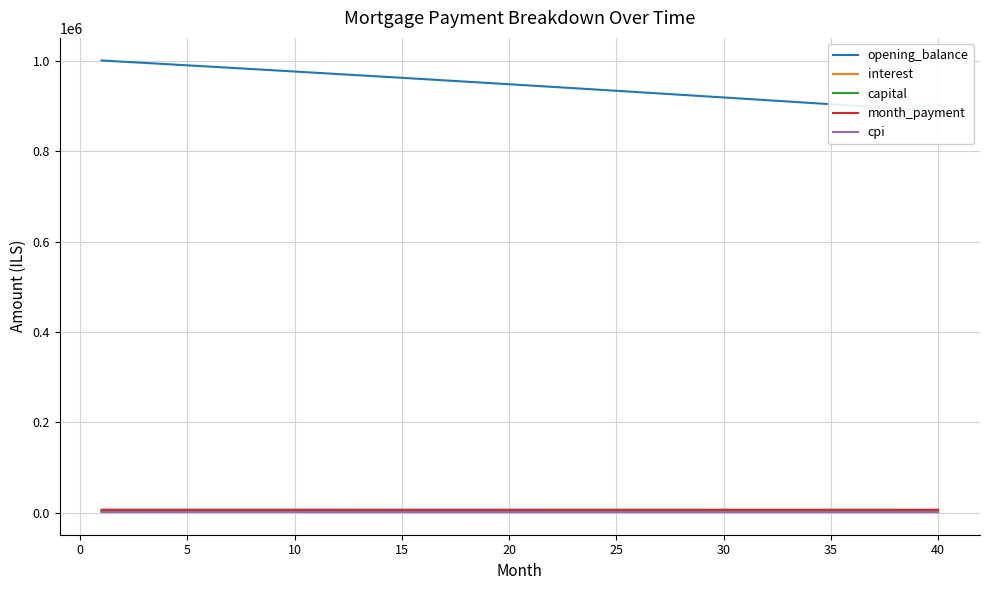

What is the value of the interest point at the 4th from the left?

2483.6